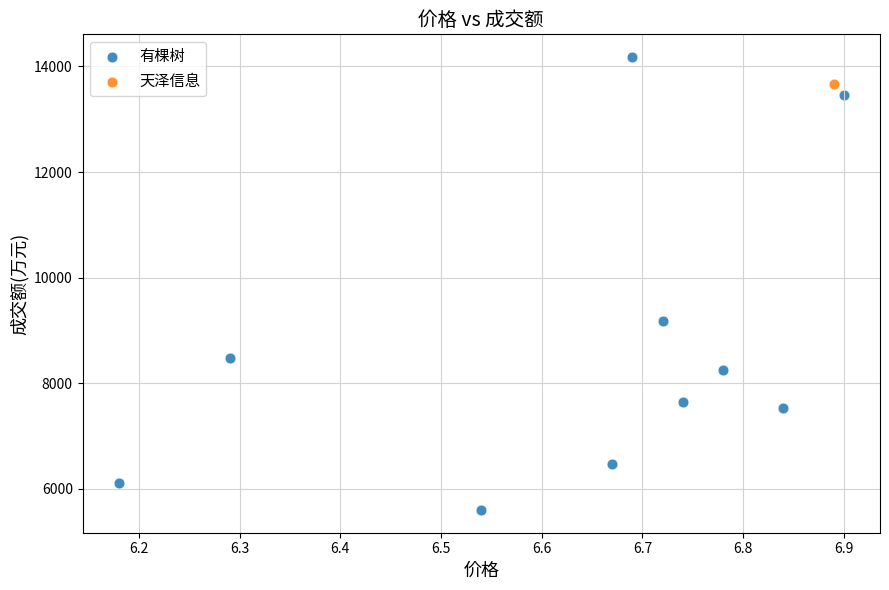

What are all the series names shown in the legend?

有棵树, 天泽信息